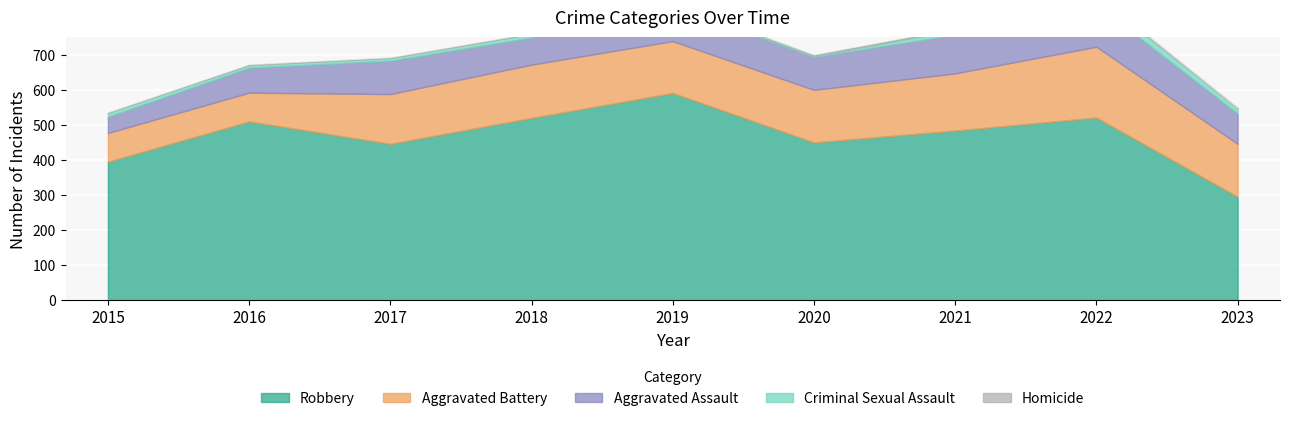

Reading left to right, what are all the values shown in this chart?

Robbery: 2015=395	2016=510	2017=446	2018=520	2019=591	2020=450	2021=484	2022=521	2023=295
Aggravated Battery: 2015=82	2016=82	2017=142	2018=152	2019=148	2020=150	2021=163	2022=202	2023=151
Aggravated Assault: 2015=46	2016=71	2017=95	2018=77	2019=98	2020=94	2021=110	2022=121	2023=86
Criminal Sexual Assault: 2015=12	2016=8	2017=8	2018=11	2019=8	2020=3	2021=14	2022=24	2023=15
Homicide: 2015=0	2016=1	2017=1	2018=1	2019=2	2020=3	2021=4	2022=5	2023=2